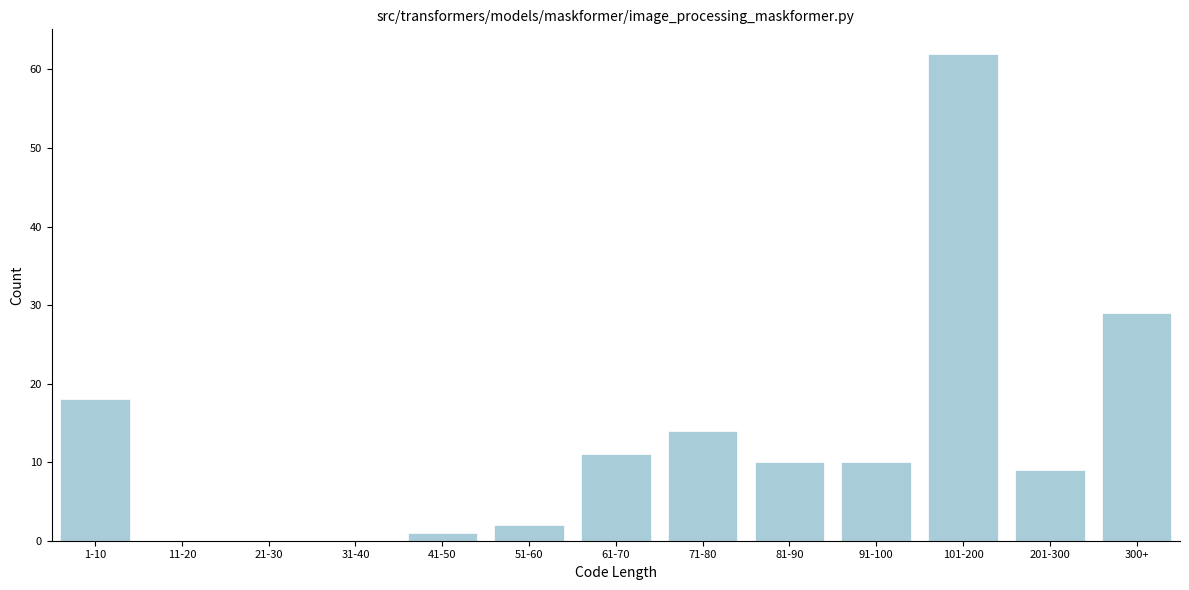

Reading right to left, list all the values displayed in this chart.

300+=29	201-300=9	101-200=62	91-100=10	81-90=10	71-80=14	61-70=11	51-60=2	41-50=1	31-40=0	21-30=0	11-20=0	1-10=18